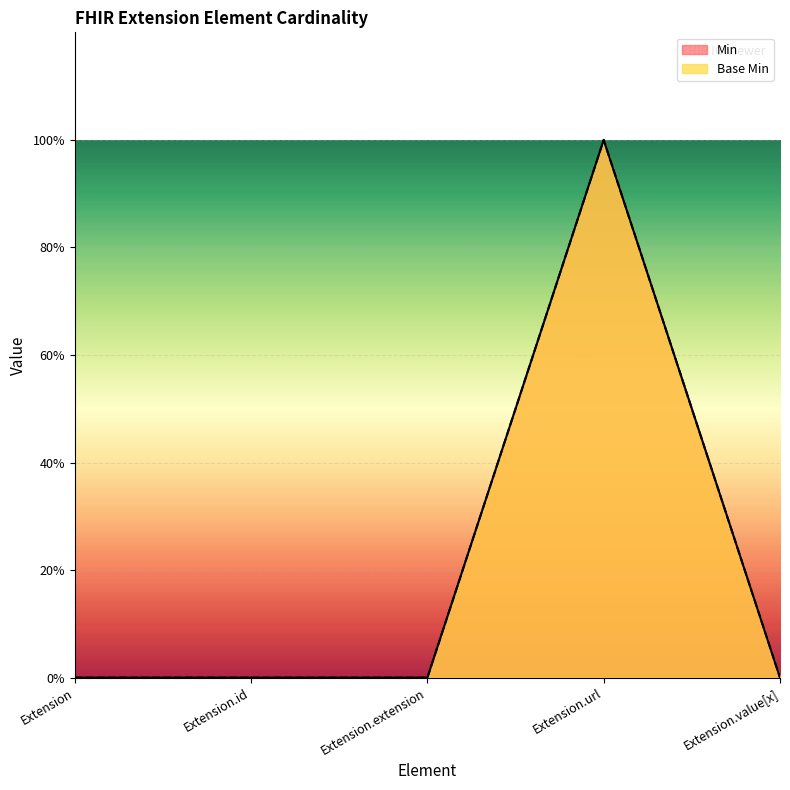

What position from the right is Extension.url?

2